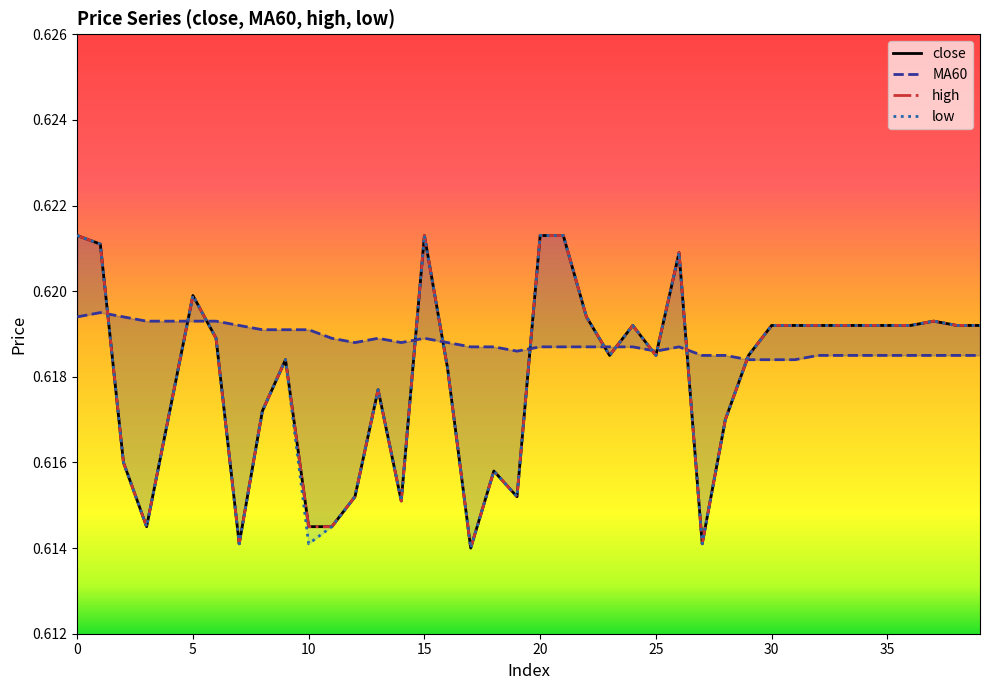

What is the value of the low point at the 35th from the left?

0.6